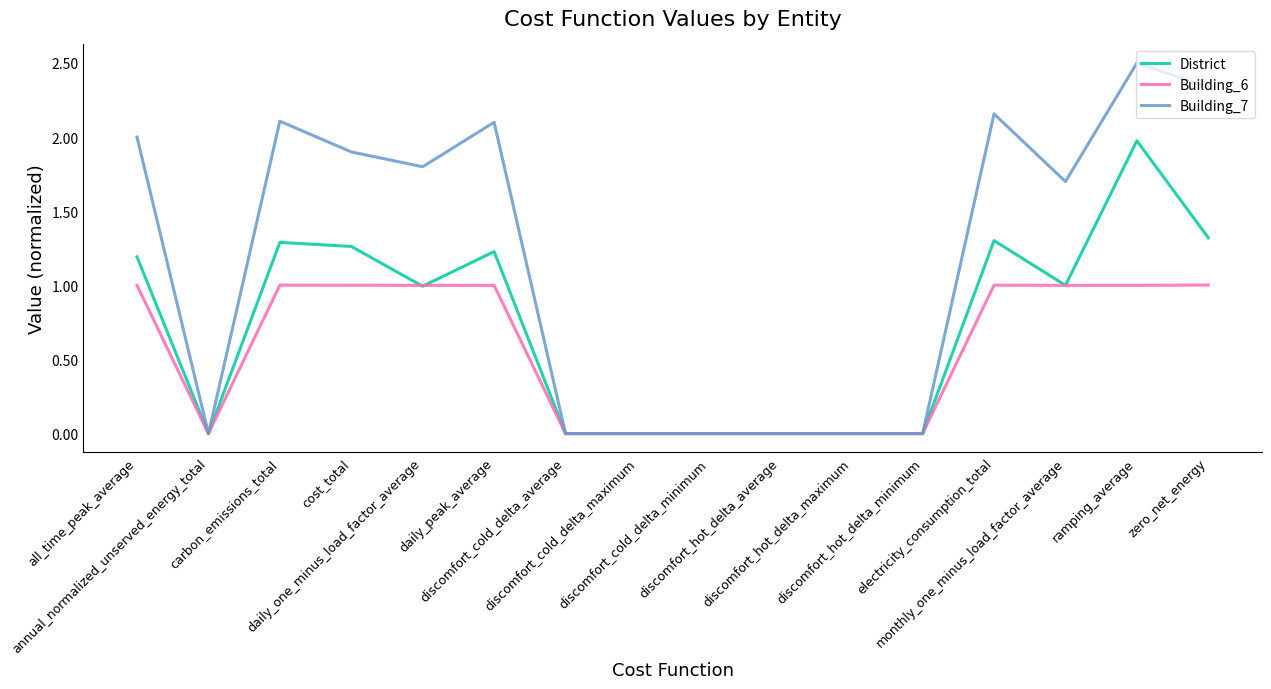

The Building_6 series shows 0.0 at discomfort_hot_delta_average. True or false?

True